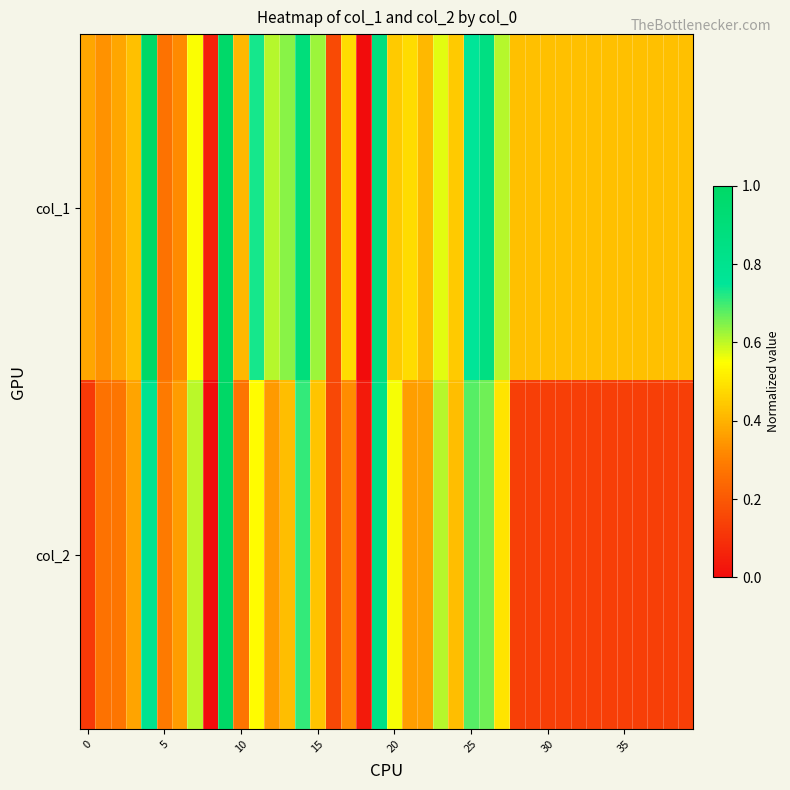

How many categories are shown in the chart?

40